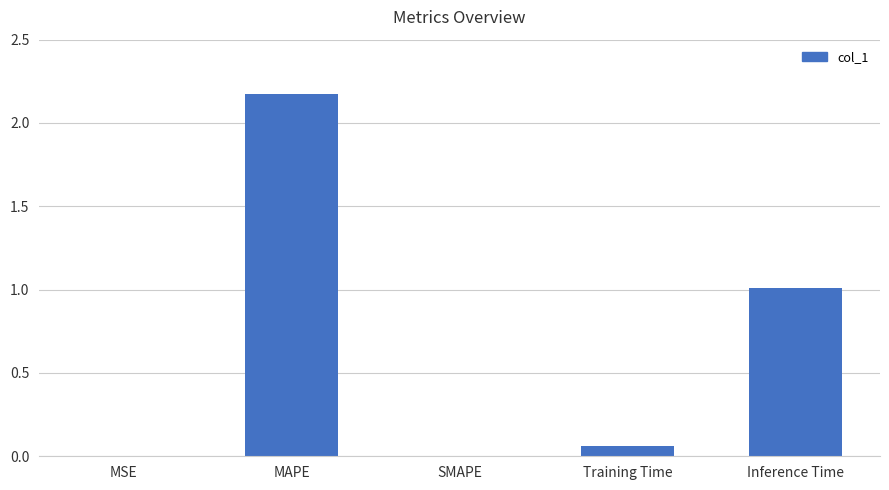

What value does the data have at Inference Time?

1.0